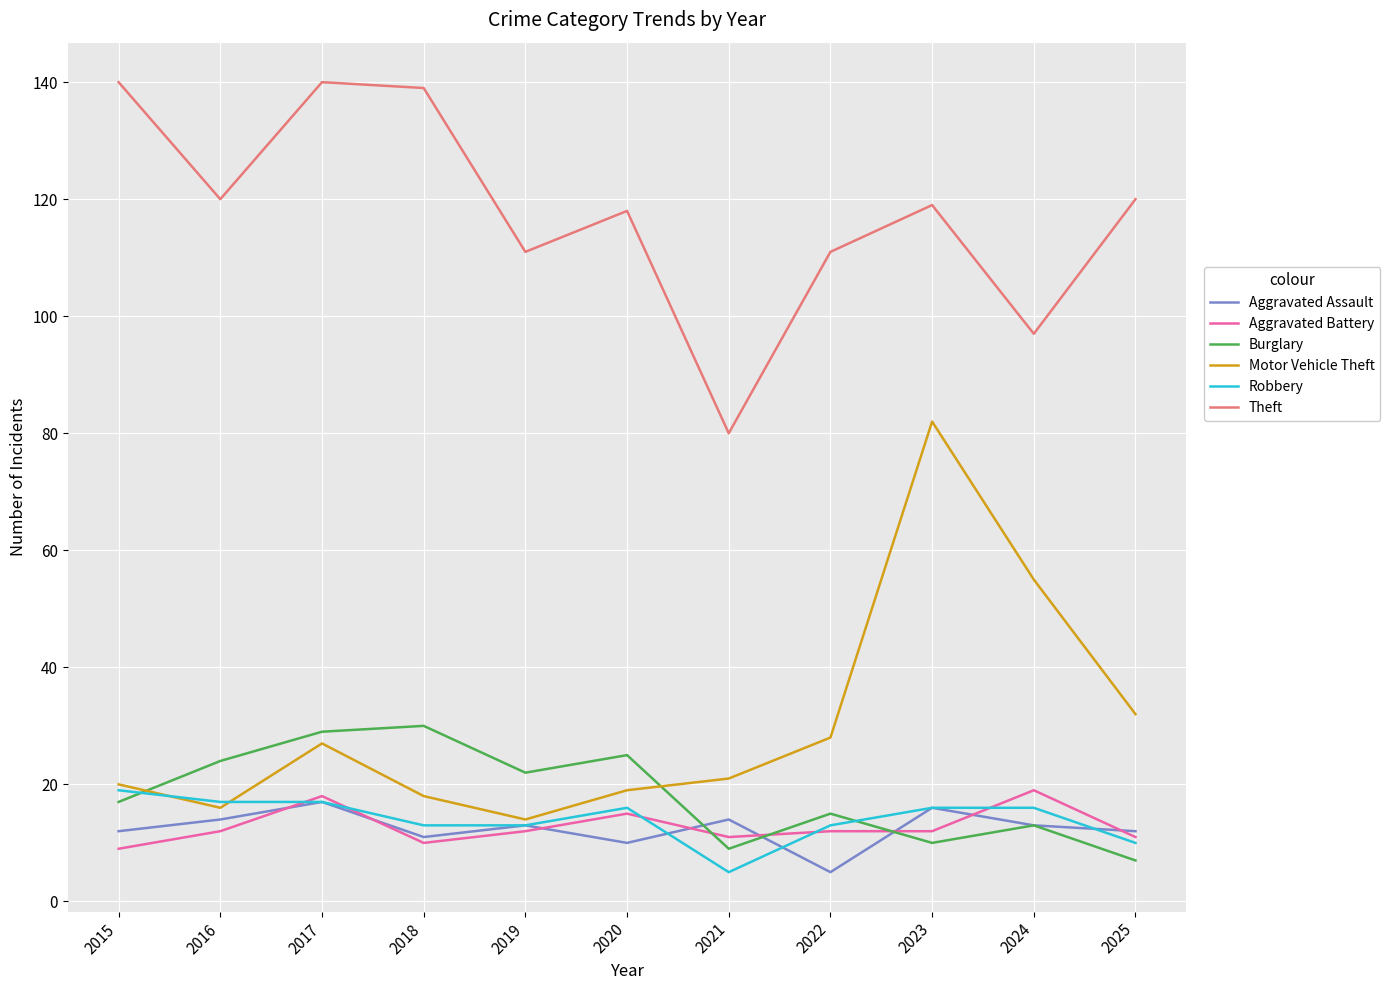

True or false: Aggravated Battery and Aggravated Assault intersect in this chart.

True